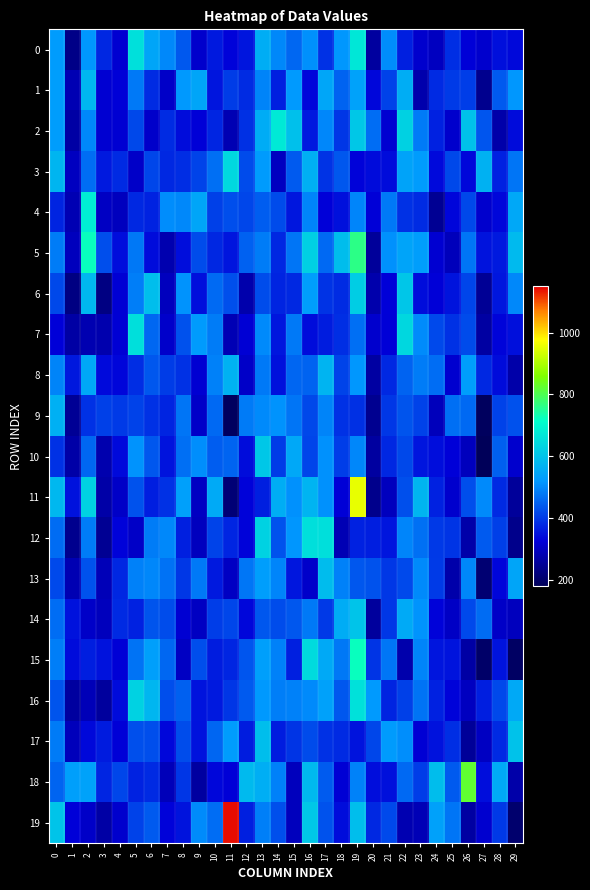

What is the minimum value shown in the chart?

172.0